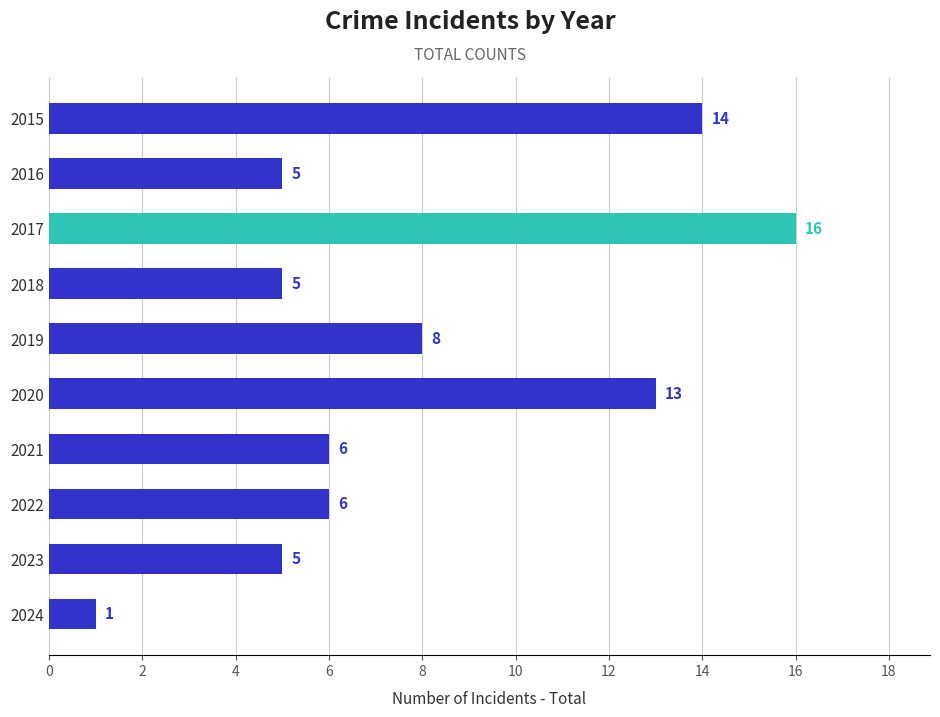

At which label is the value closest to 8?

2019